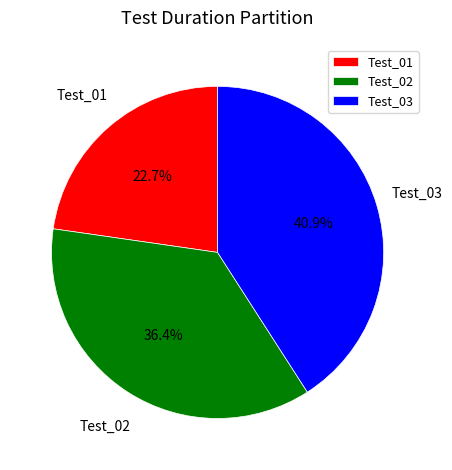

Combined, do Test_03 and Test_02 account for over 50%?

Yes